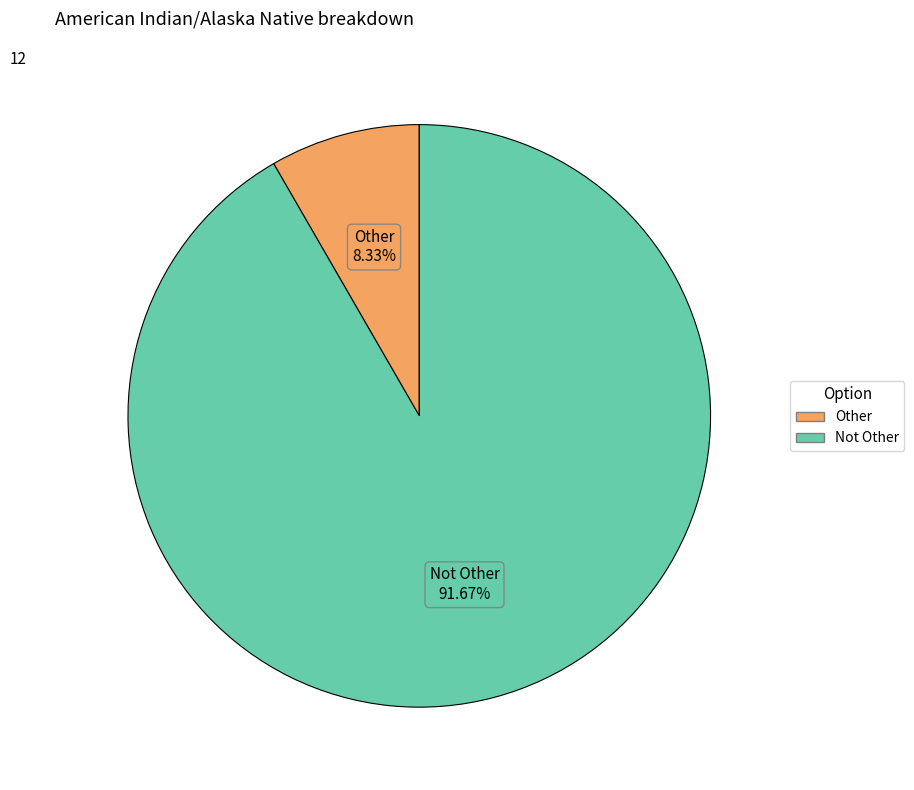

Is there any slice that represents more than half of the pie?

Yes